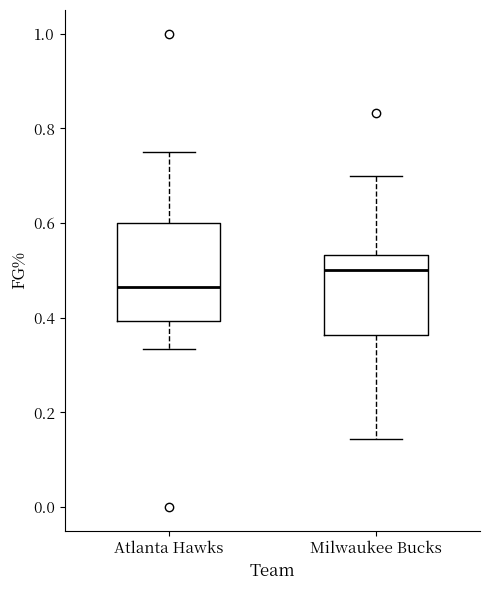

Where does the lower whisker of the box for Milwaukee Bucks end on the y-axis? The values are not printed on the chart, so give them approximately, as read against the axis.

0.14